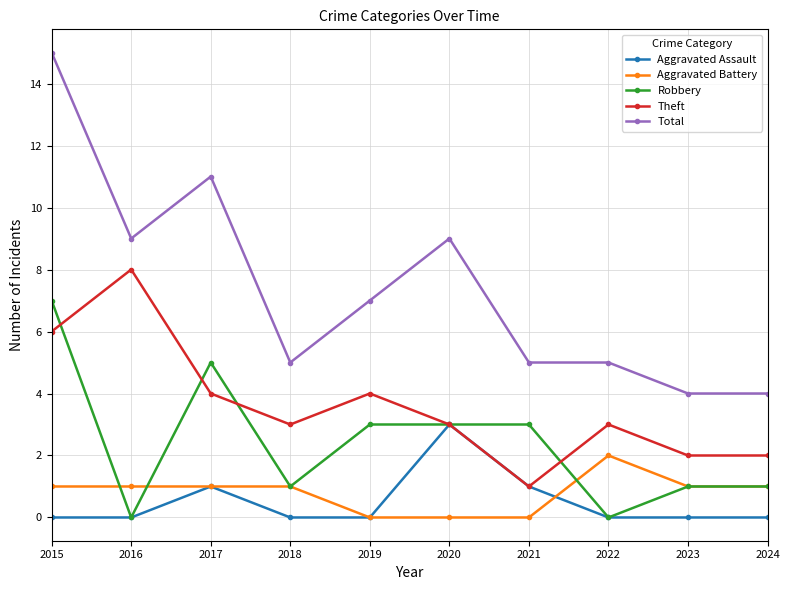

How many data points does each series have?

10